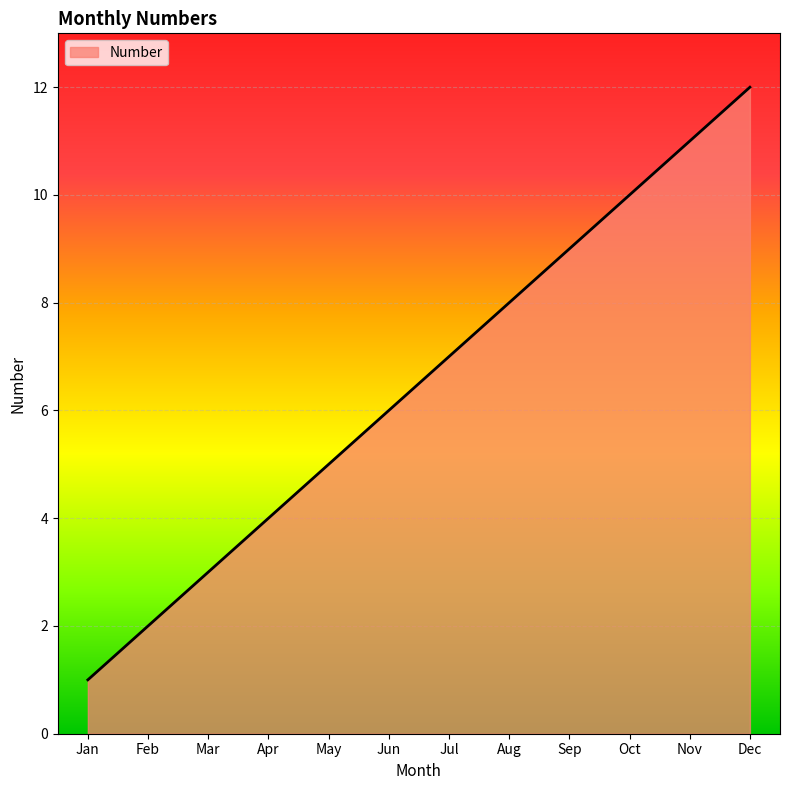

The value at Mar is 4. True or false?

False